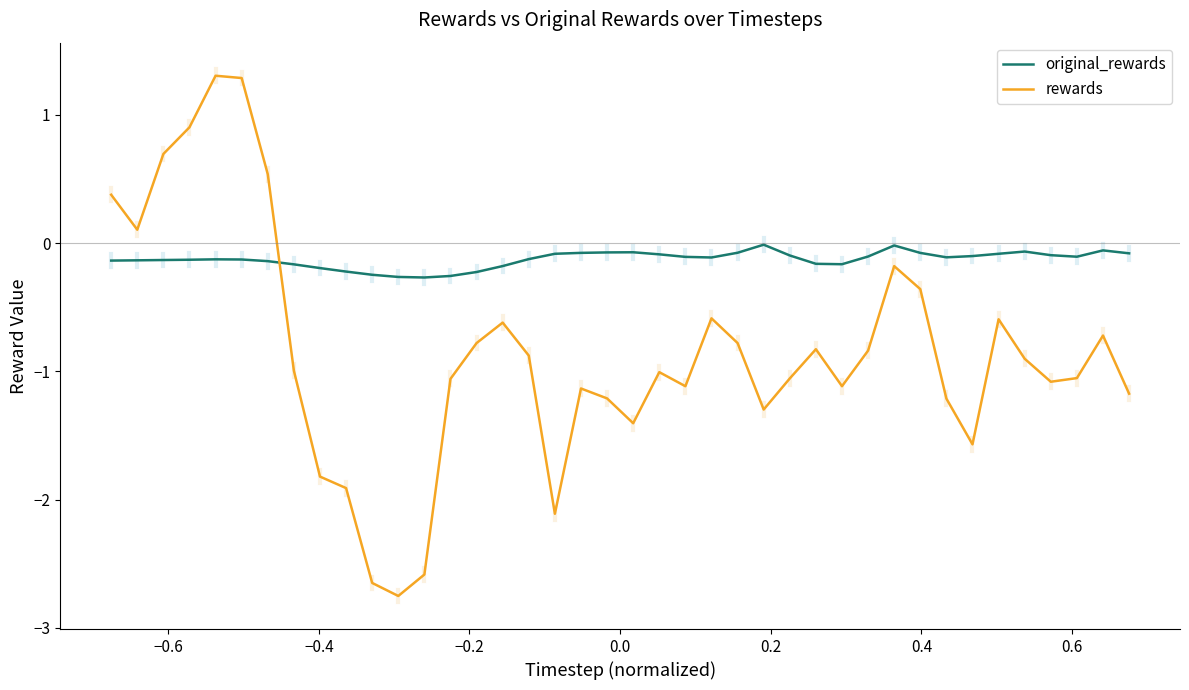

Which series has the widest spread of values?

rewards